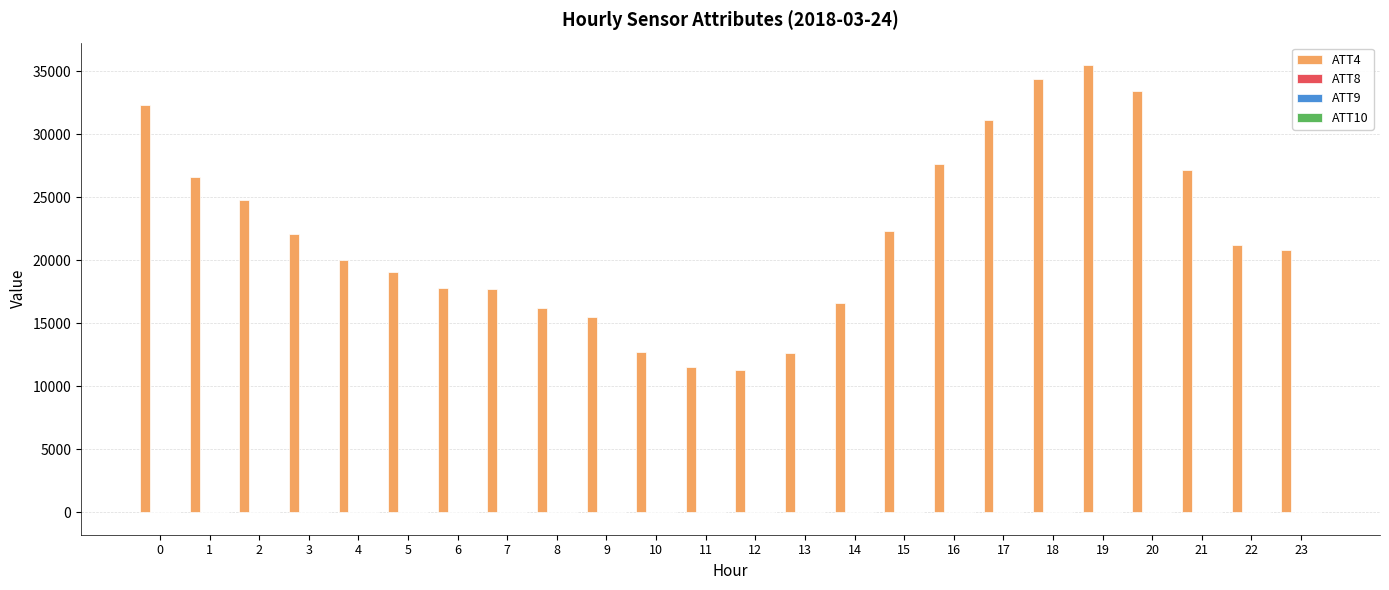

What is the greatest value displayed?

35500.0